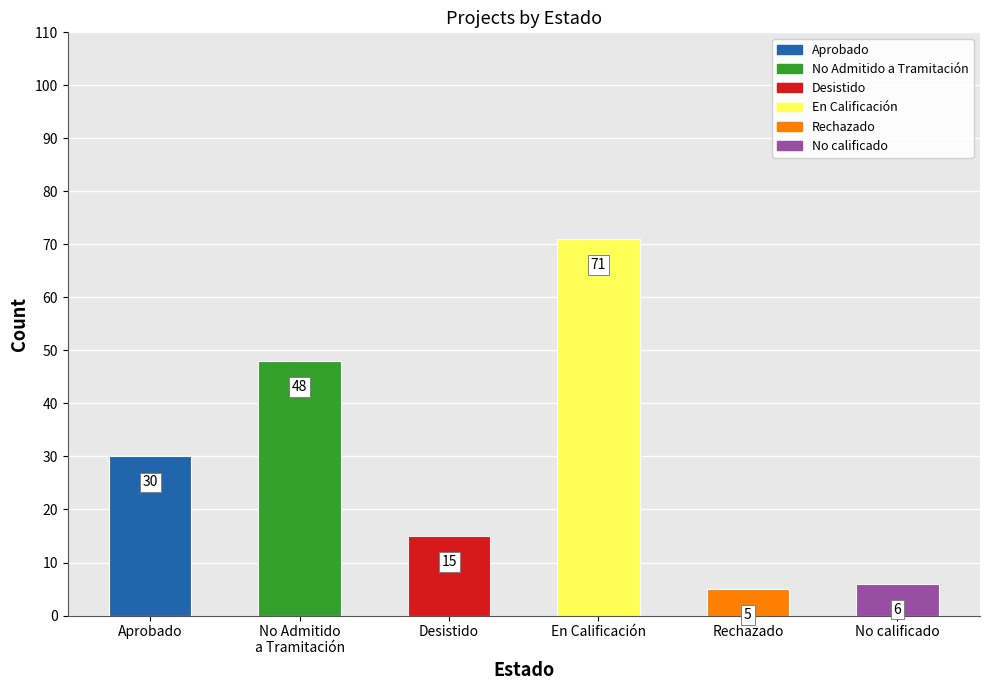

The chart shows a value of 48 at En Calificación. True or false?

False